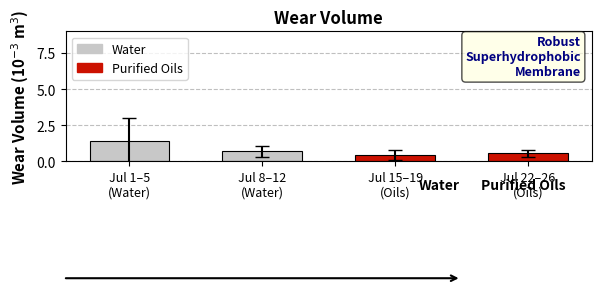

Is it true that the value at Jul 8–12
(Water) is 0.7?

True